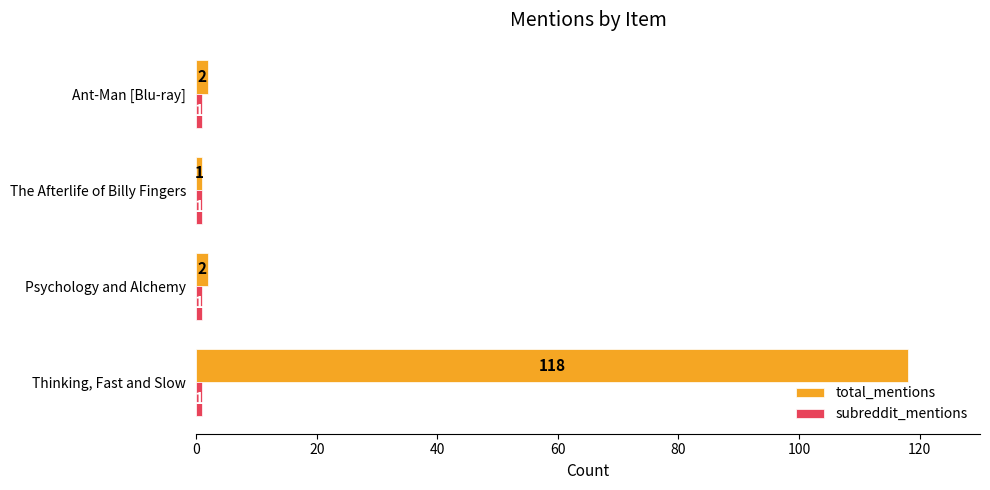

Which series has the largest total across all categories?

total_mentions